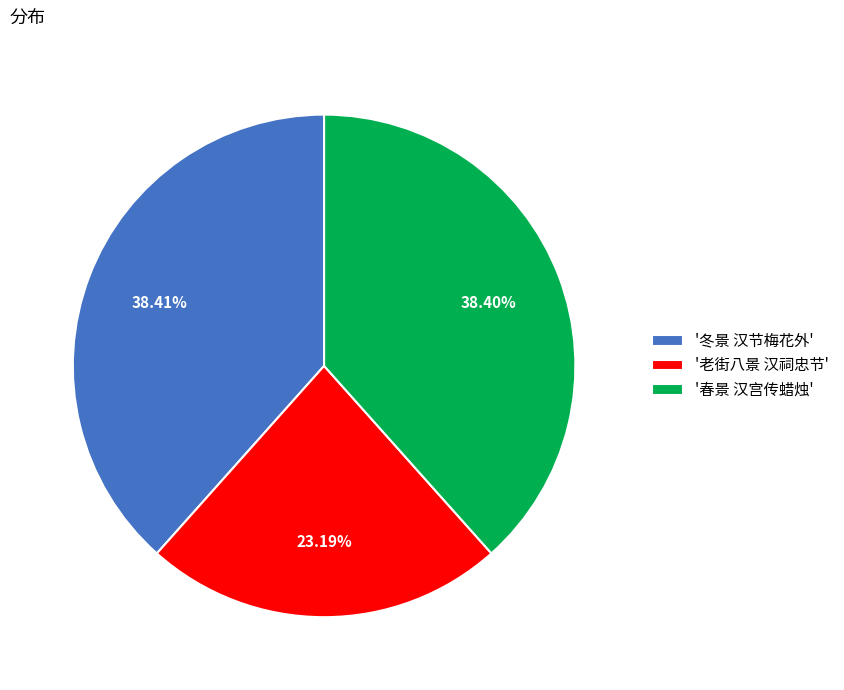

Approximately how many times larger is the value at '春景 汉宫传蜡烛' compared to '老街八景 汉祠忠节'?

1.7